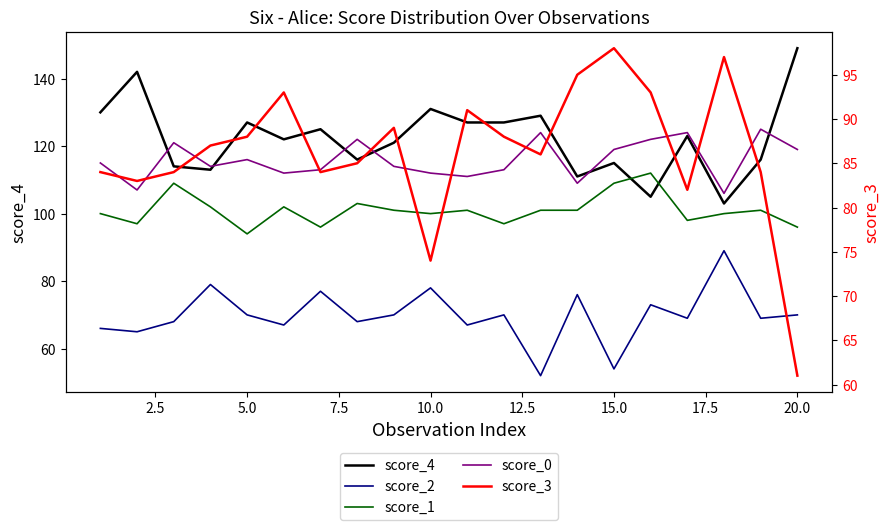

True or false: score_0 and score_1 cross at least once.

False